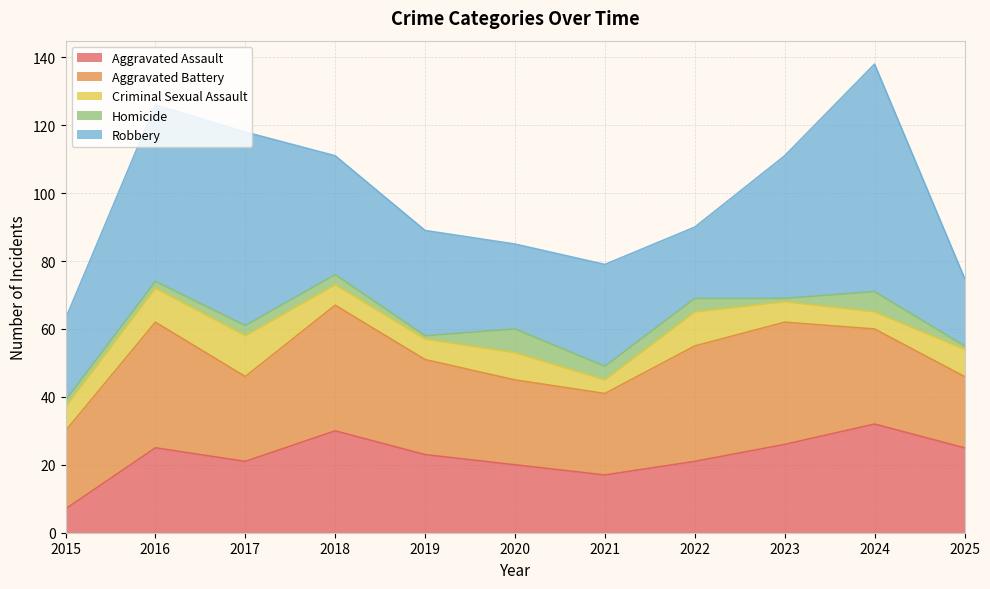

Does the chart have visible grid lines?

Yes